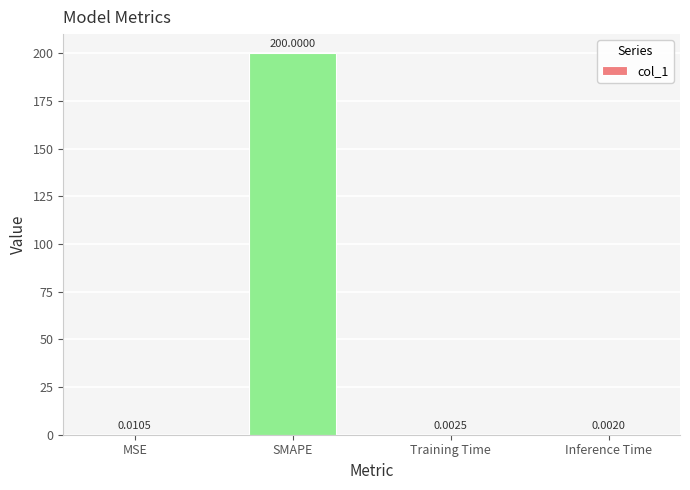

What is the change in value from MSE to SMAPE?

+200.0